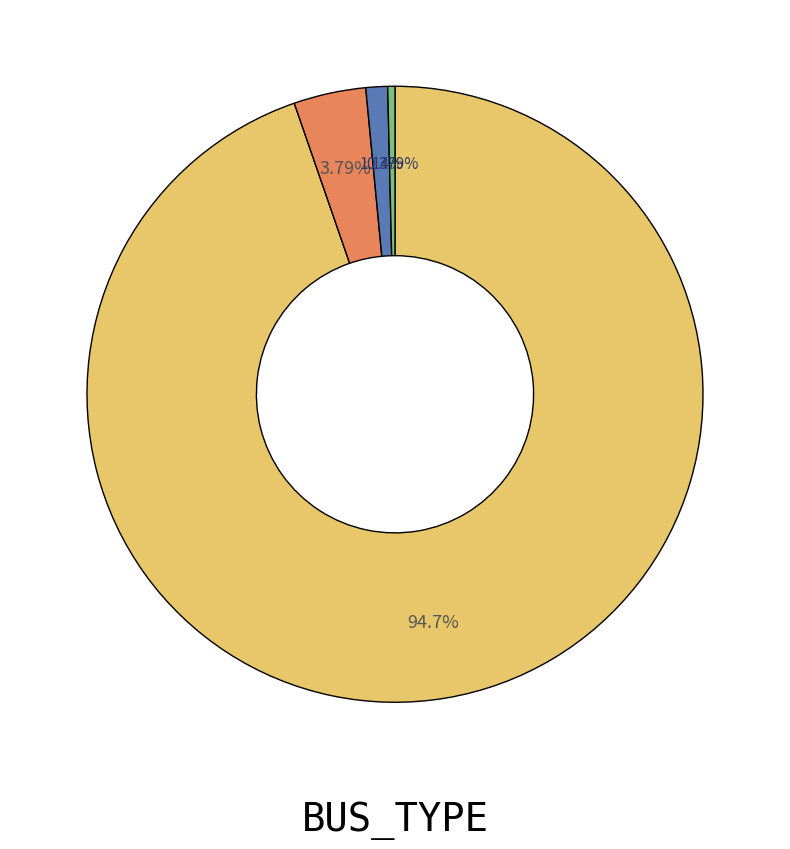

Does any single category account for the majority?

Yes